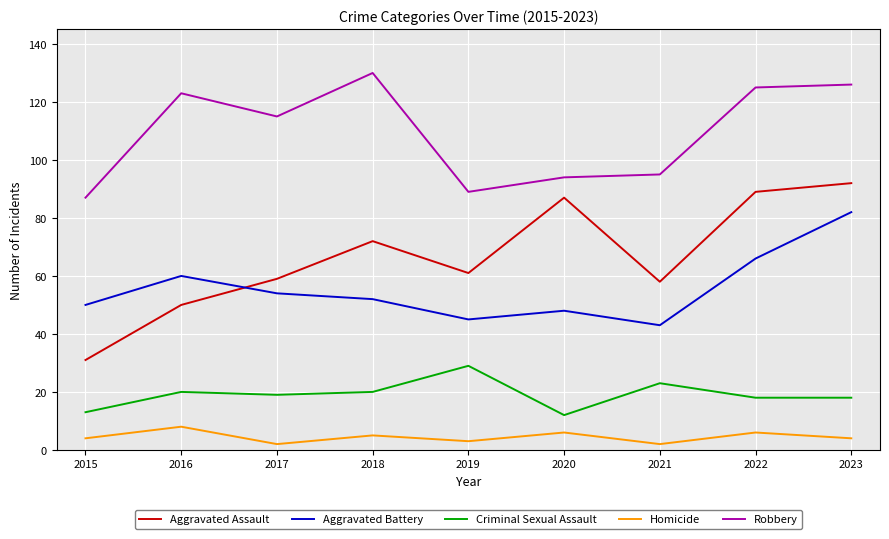

True or false: Criminal Sexual Assault and Aggravated Assault intersect in this chart.

False